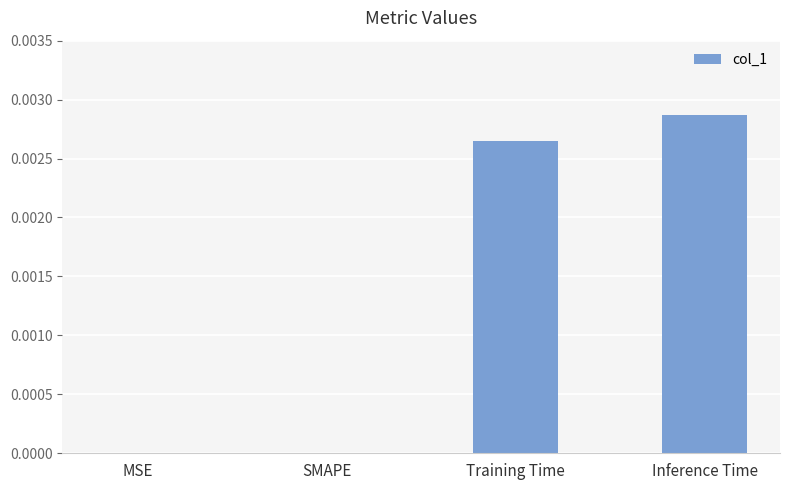

Are the bars grouped side by side (vs. stacked)?

No